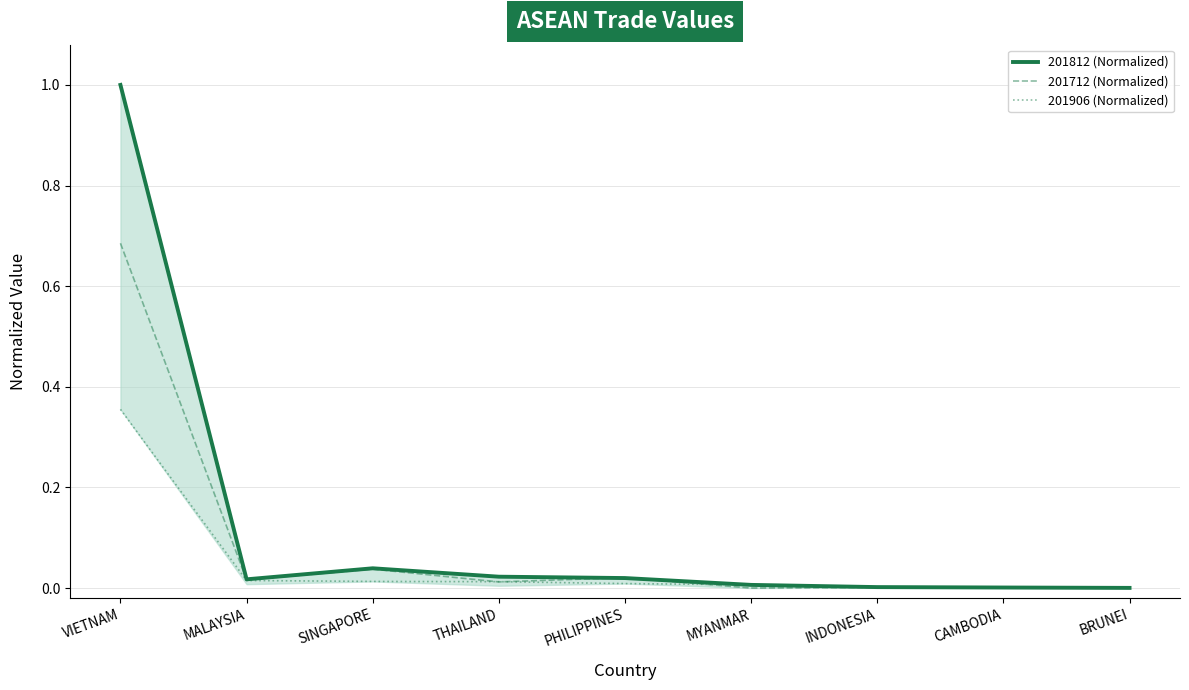

Reading left to right, list all the values displayed in this chart.

201812 (Normalized): VIETNAM=1.0	MALAYSIA=0.0	SINGAPORE=0.0	THAILAND=0.0	PHILIPPINES=0.0	MYANMAR=0.0	INDONESIA=0.0	CAMBODIA=0.0	BRUNEI=0.0
201712 (Normalized): VIETNAM=0.7	MALAYSIA=0.0	SINGAPORE=0.0	THAILAND=0.0	PHILIPPINES=0.0	MYANMAR=0.0	INDONESIA=0.0	CAMBODIA=0.0	BRUNEI=0.0
201906 (Normalized): VIETNAM=0.4	MALAYSIA=0.0	SINGAPORE=0.0	THAILAND=0.0	PHILIPPINES=0.0	MYANMAR=0.0	INDONESIA=0.0	CAMBODIA=0.0	BRUNEI=0.0